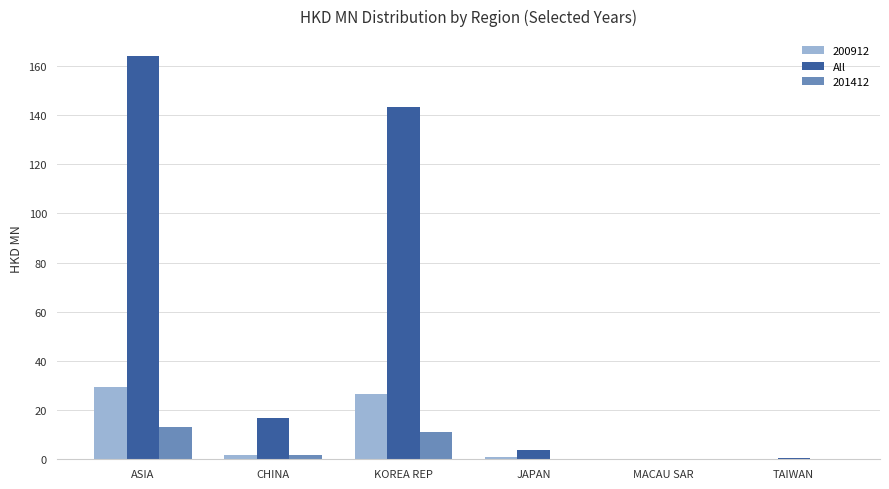

What is the sum of all All values?

327.8